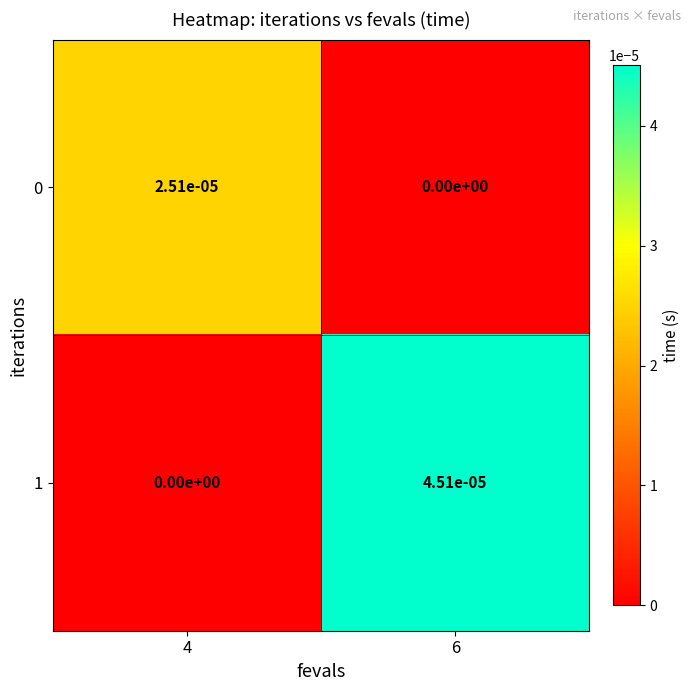

The value of 0 at 6 is 0.0. True or false?

True